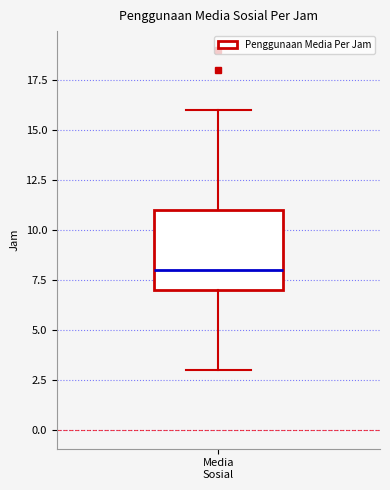

Read this box plot against the y-axis: the position of the median line, the range covered by the box, and the ends of both whiskers. The values are not printed on the chart, so give them approximately, as read against the axis.

median 8, box 7 to 11, whiskers 3 to 16